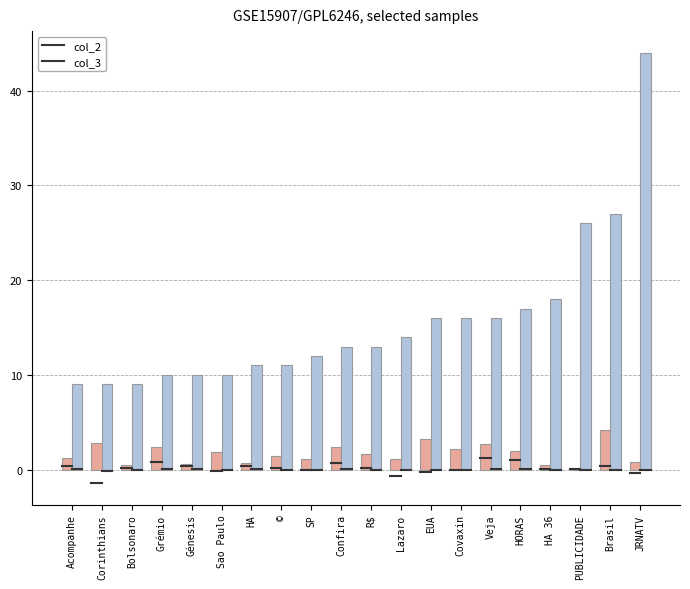

Which series has the widest spread of values?

col_3